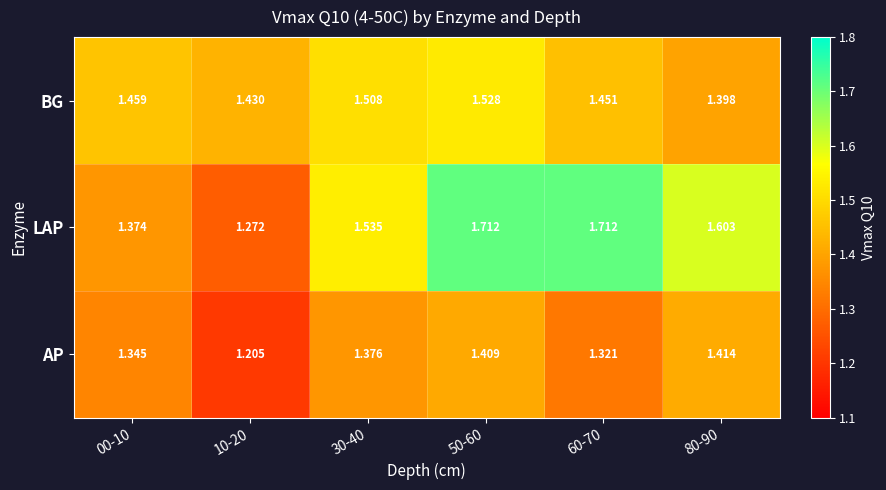

At 10-20, list the series in order from smallest to largest.

AP, LAP, BG